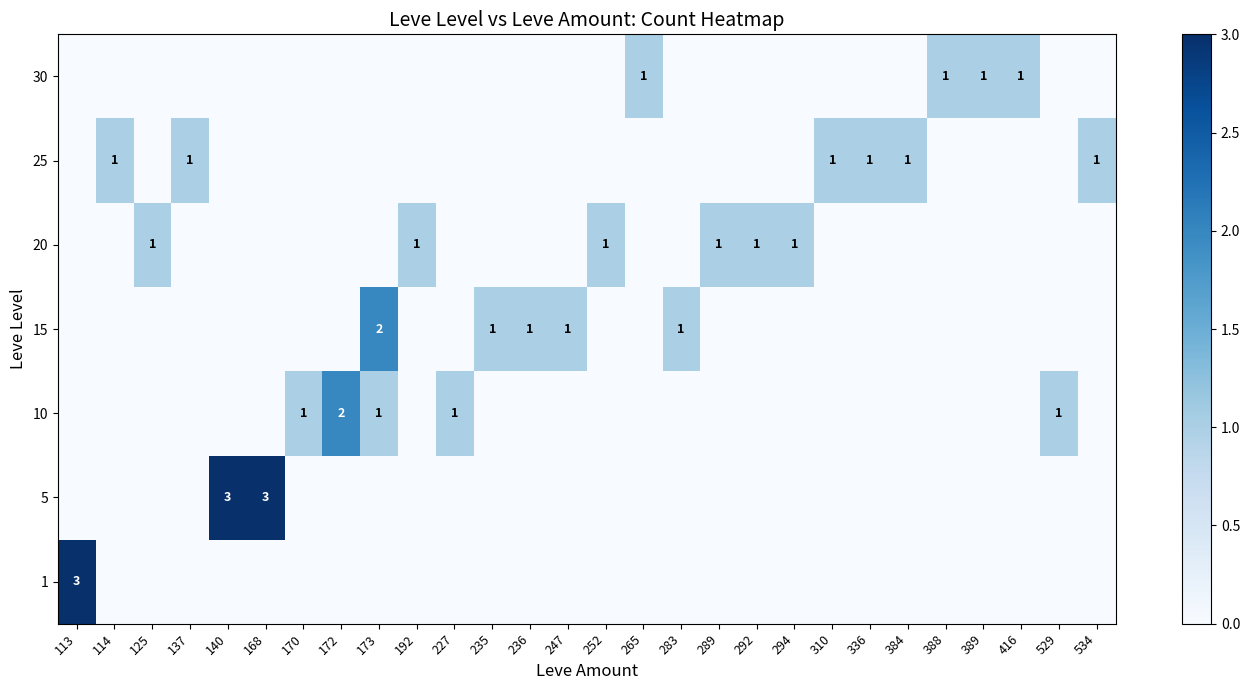

The 15 series shows 1 at 247. True or false?

True